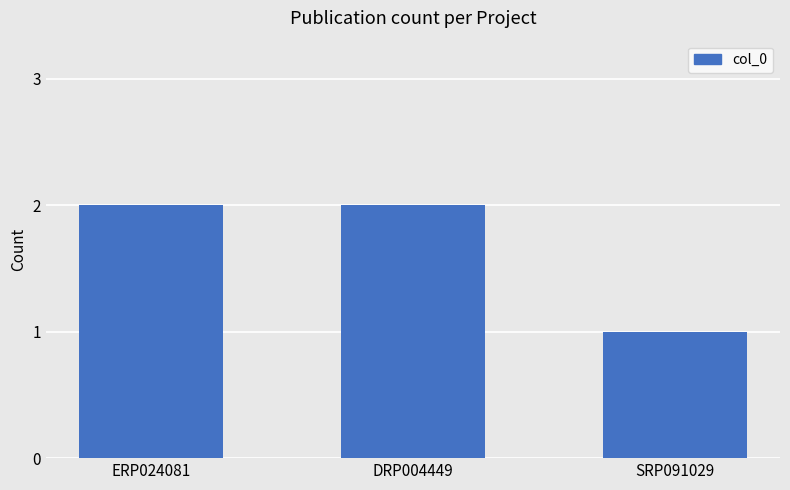

Does the chart contain any negative values?

No